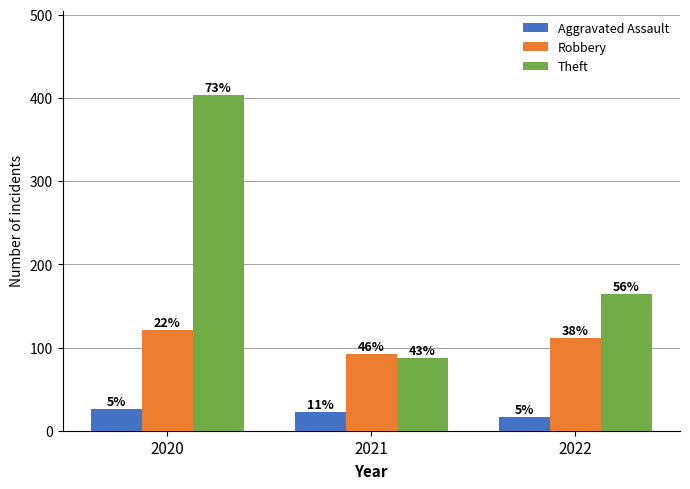

What are all the series names shown in the legend?

Aggravated Assault, Robbery, Theft